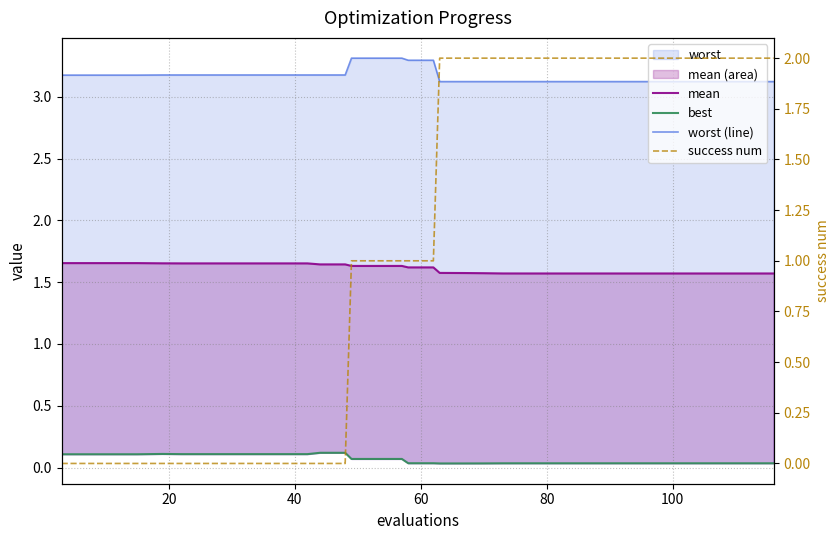

Does the chart display data point markers on the line(s)?

No